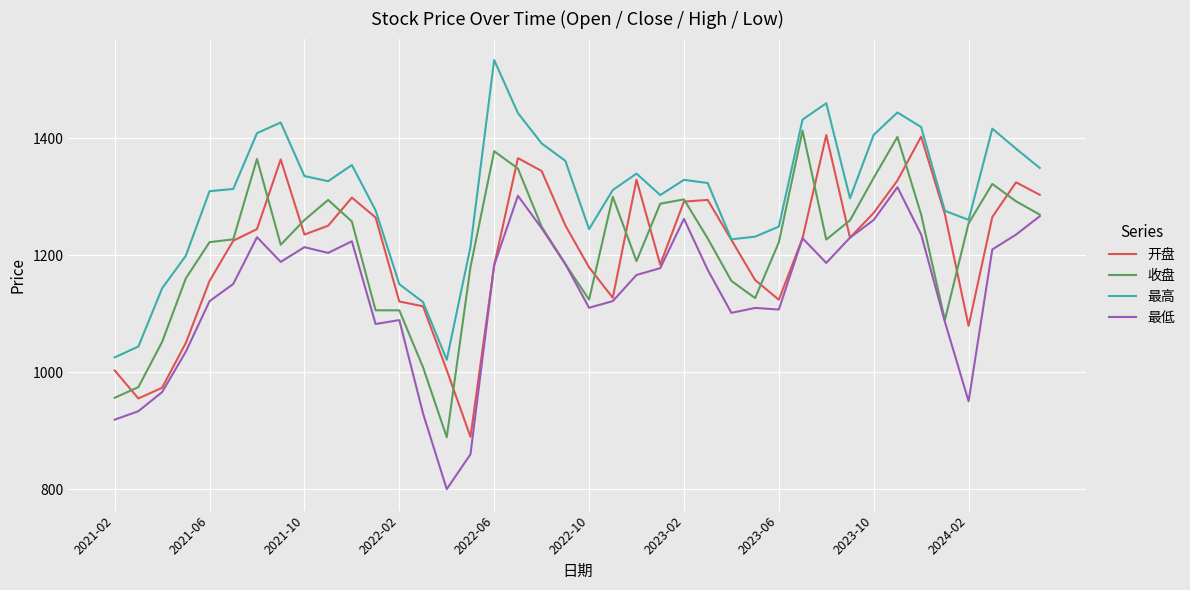

What is the value of the 最高 point at the 10th from the left?

1326.8